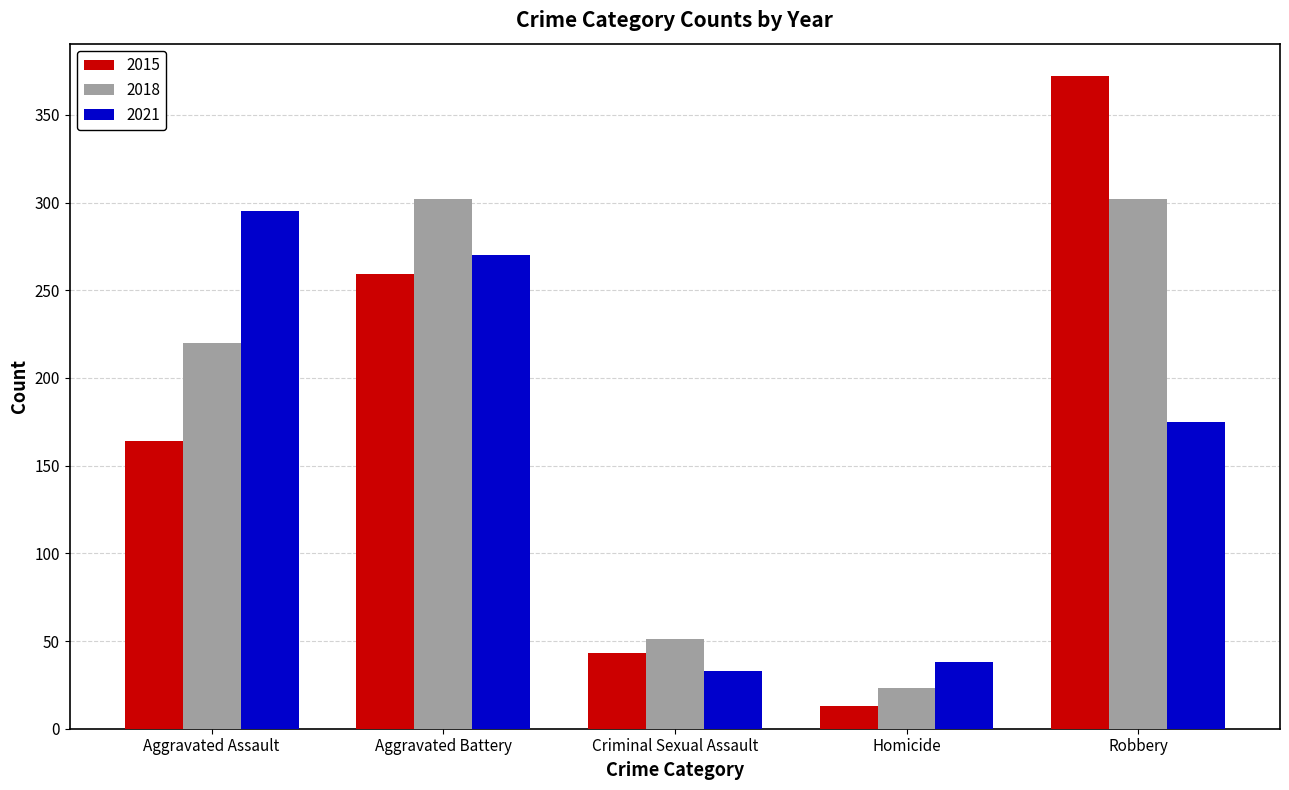

What are all the series names shown in the legend?

2015, 2018, 2021